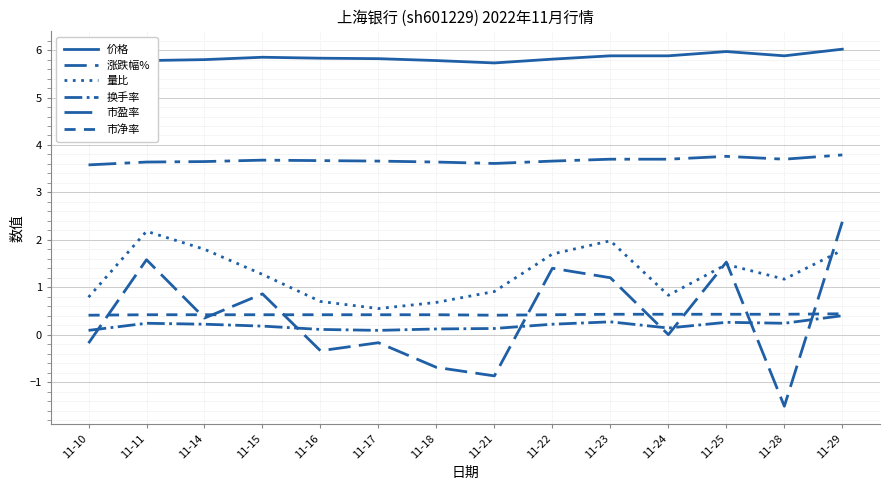

What is the difference between the second highest and minimum values in the 价格 series?

0.3